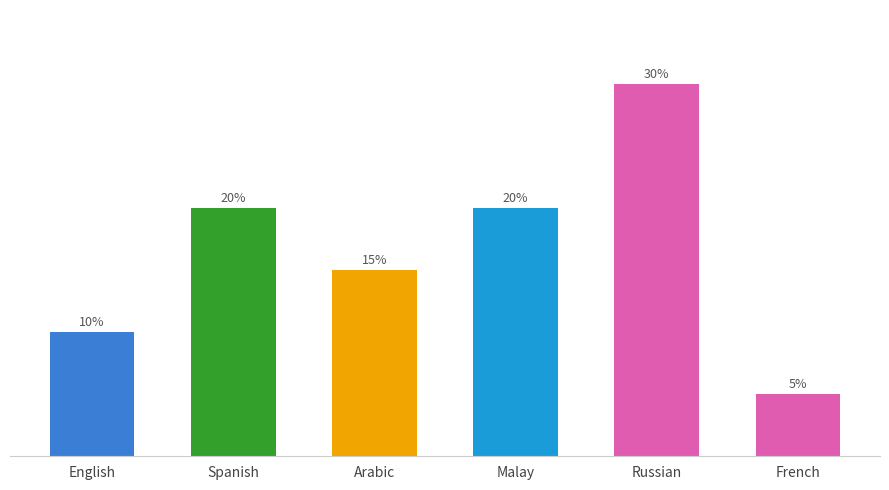

At which category does the chart reach its peak across all series?

Russian